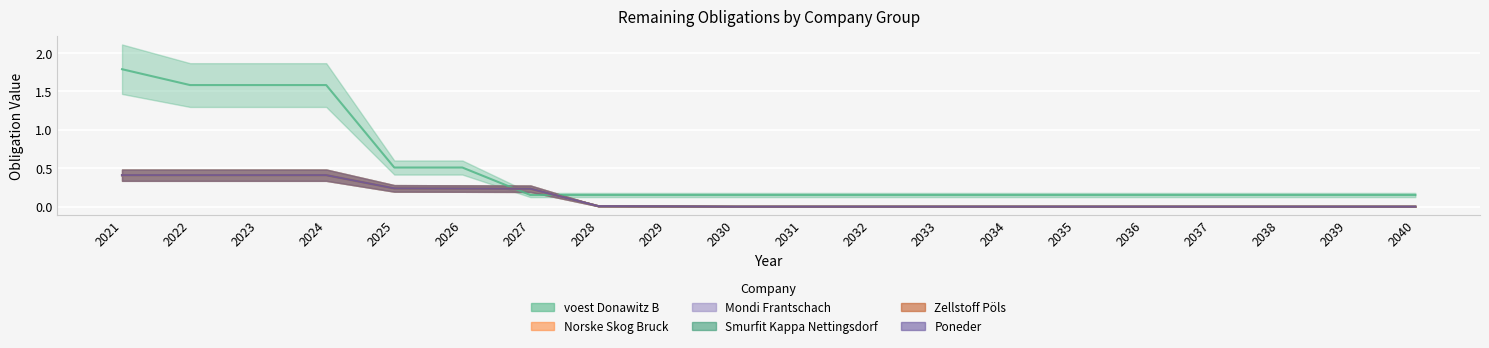

True or false: Poneder and Norske Skog Bruck intersect in this chart.

False